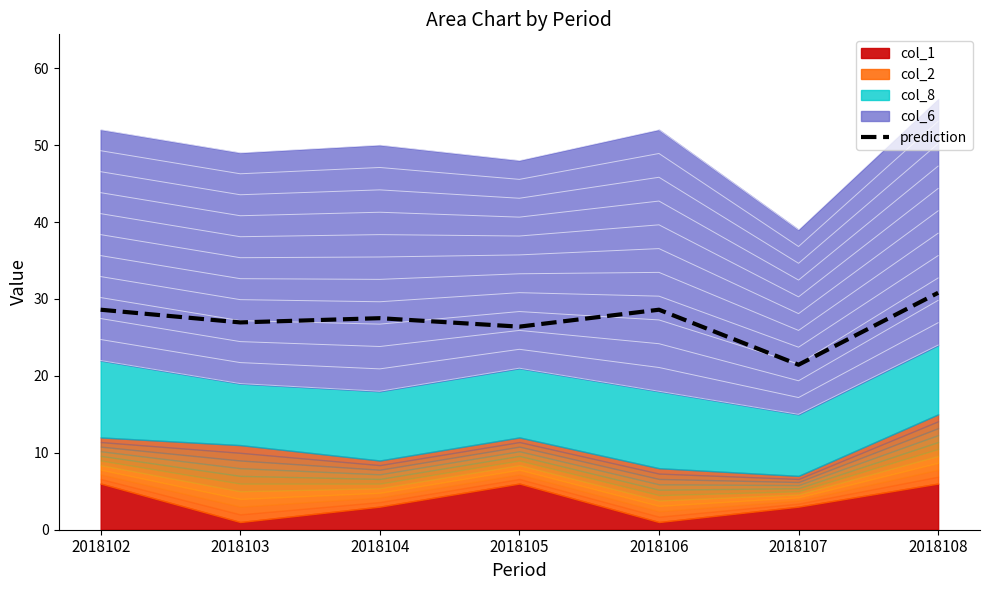

What is the difference between the values at 2018103 and 2018108?

3.9